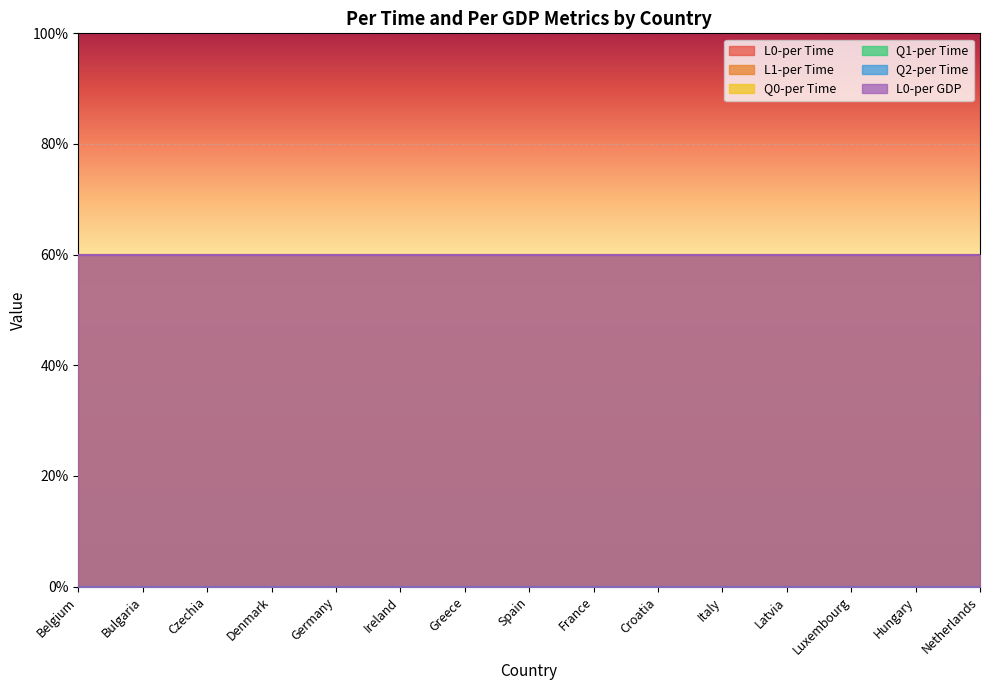

At which category is the sum across all series the highest?

Belgium